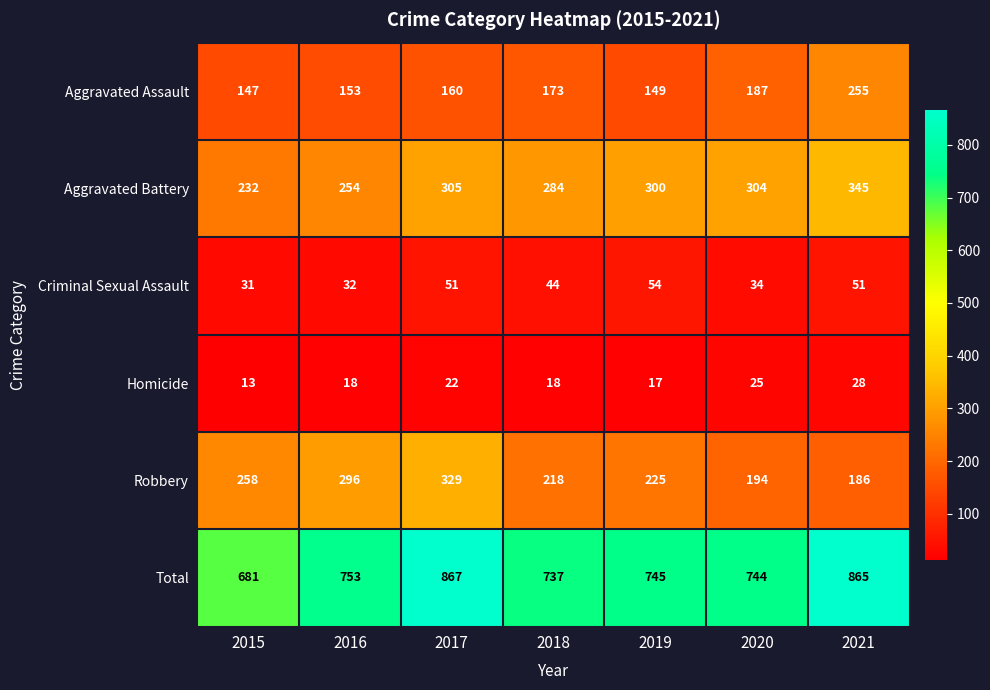

How many data points does each series have?

7